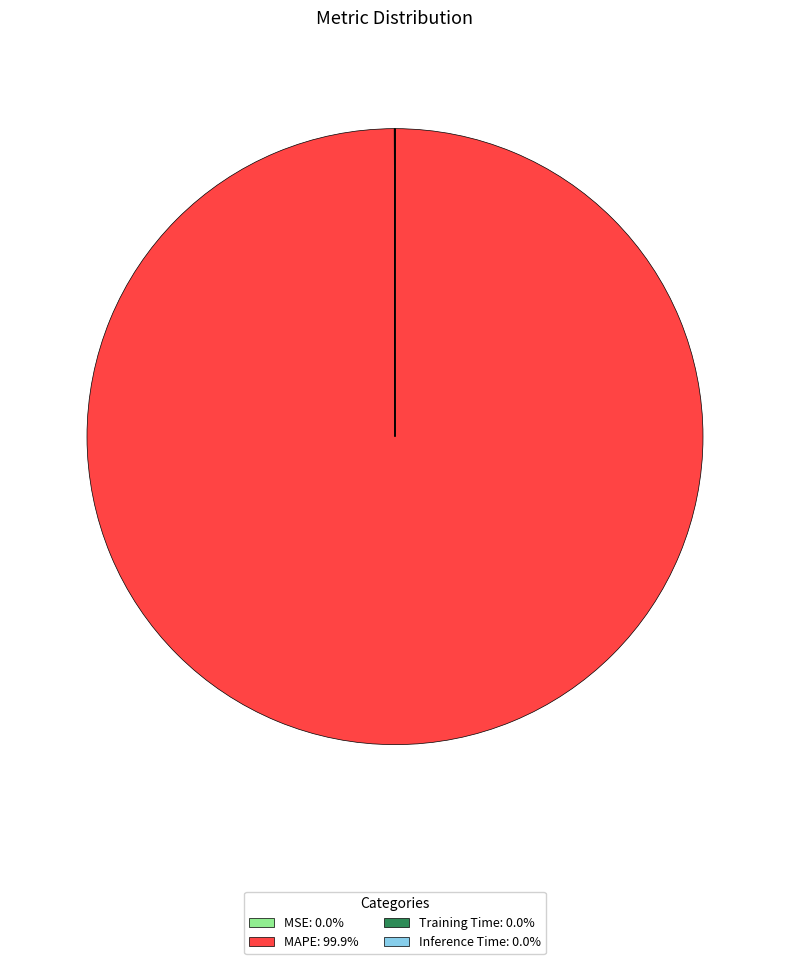

Does any single category account for the majority?

Yes